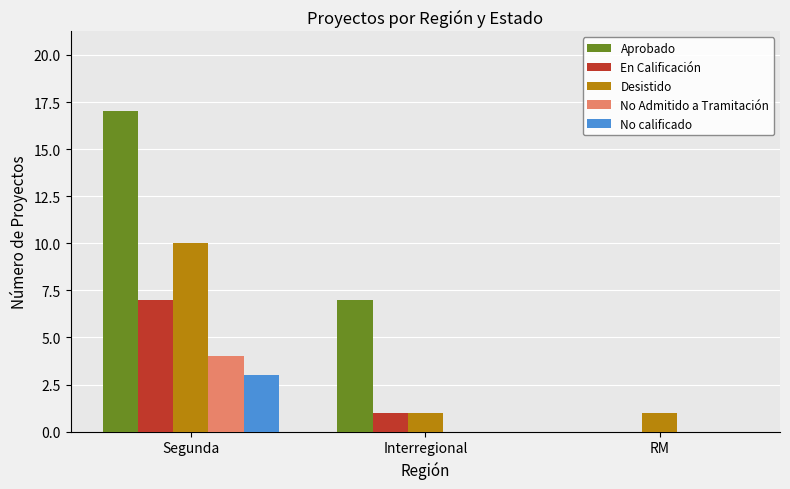

Reading left to right, extract all data points from this chart.

Aprobado: Segunda=17	Interregional=7	RM=0
En Calificación: Segunda=7	Interregional=1	RM=0
Desistido: Segunda=10	Interregional=1	RM=1
No Admitido a Tramitación: Segunda=4	Interregional=0	RM=0
No calificado: Segunda=3	Interregional=0	RM=0